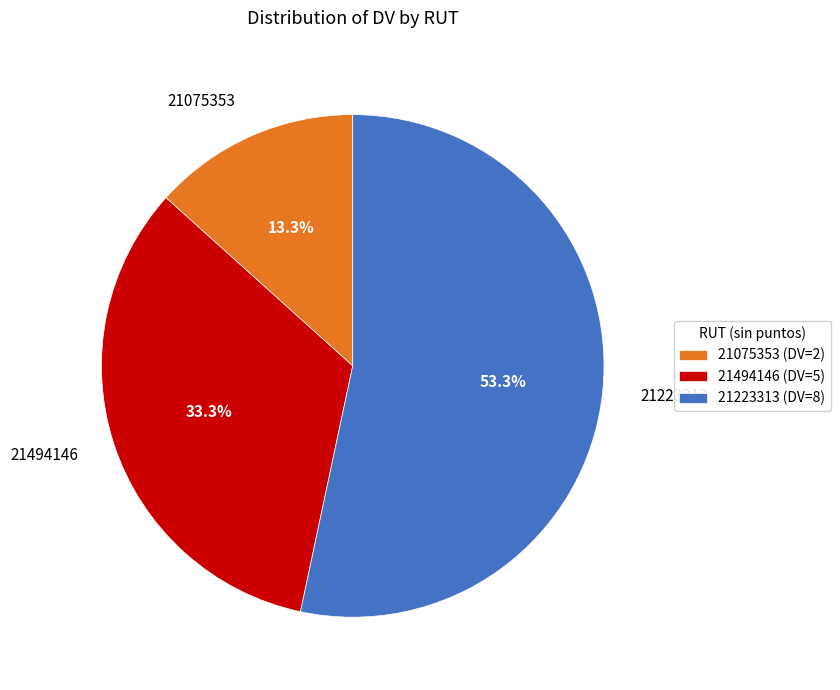

True or false: 21223313 accounts for 53% of the total.

True